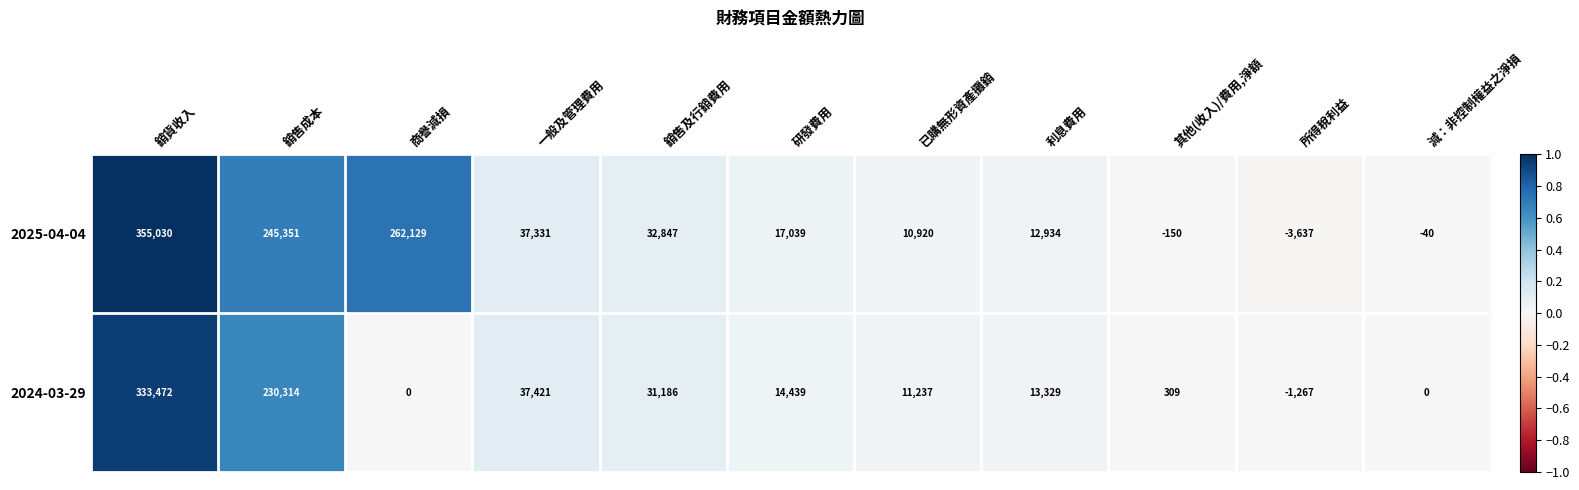

What is the spread (max minus min) of values at 銷貨收入?

21558